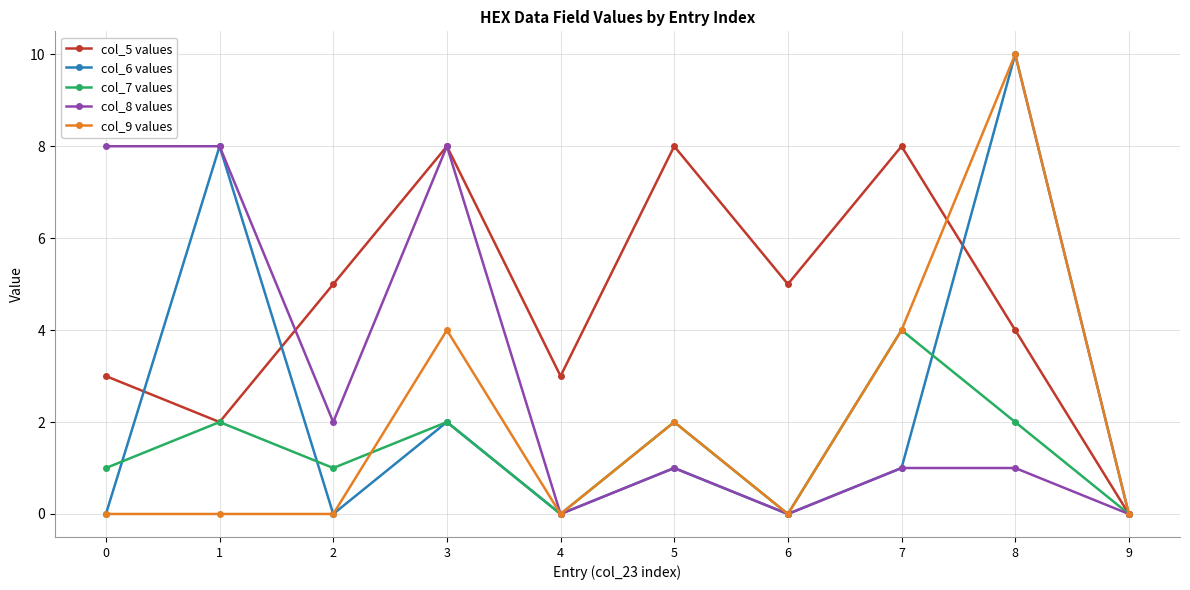

What is the highest value of the col_9 values series?

10